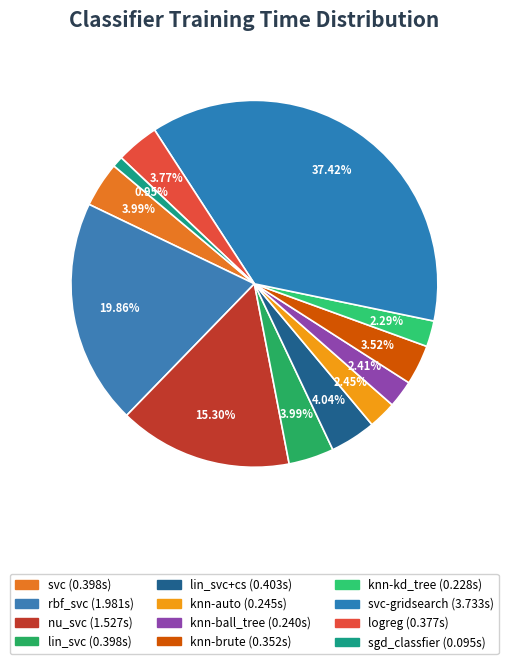

How many slices are in this pie chart?

12